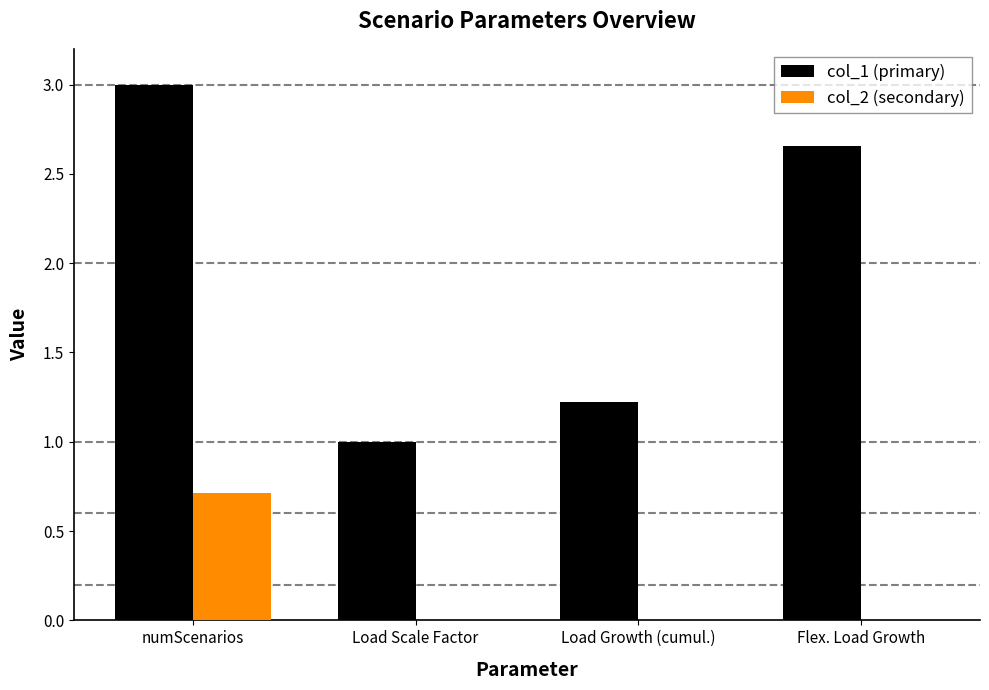

The col_2 (secondary) series shows 0.0 at Load Growth (cumul.). True or false?

True